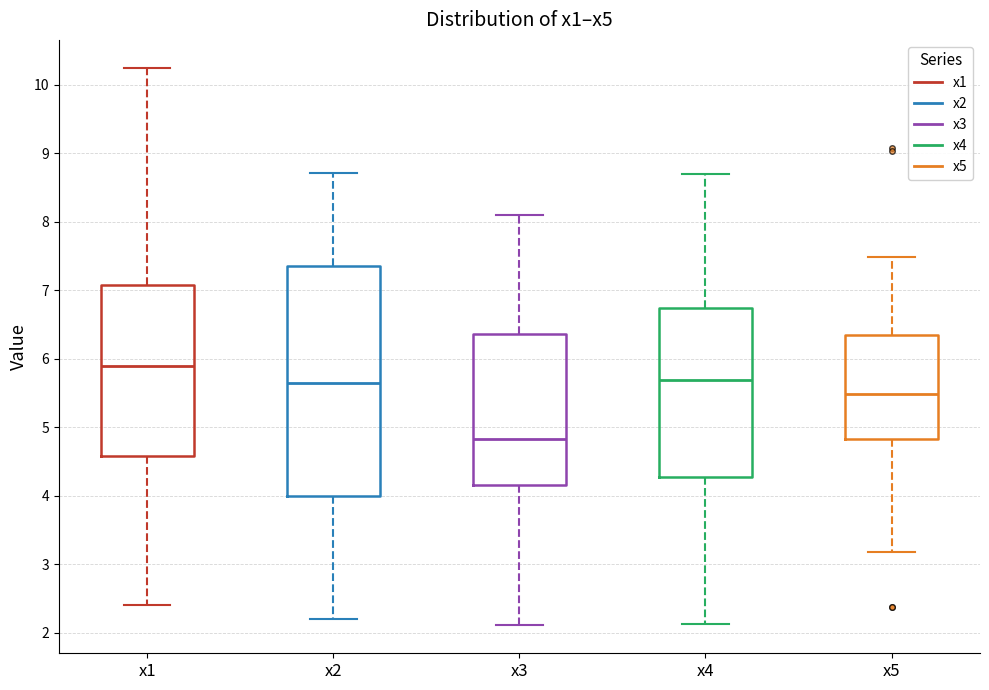

Comparing the boxes themselves (not the whiskers), which one is the tallest?

x2